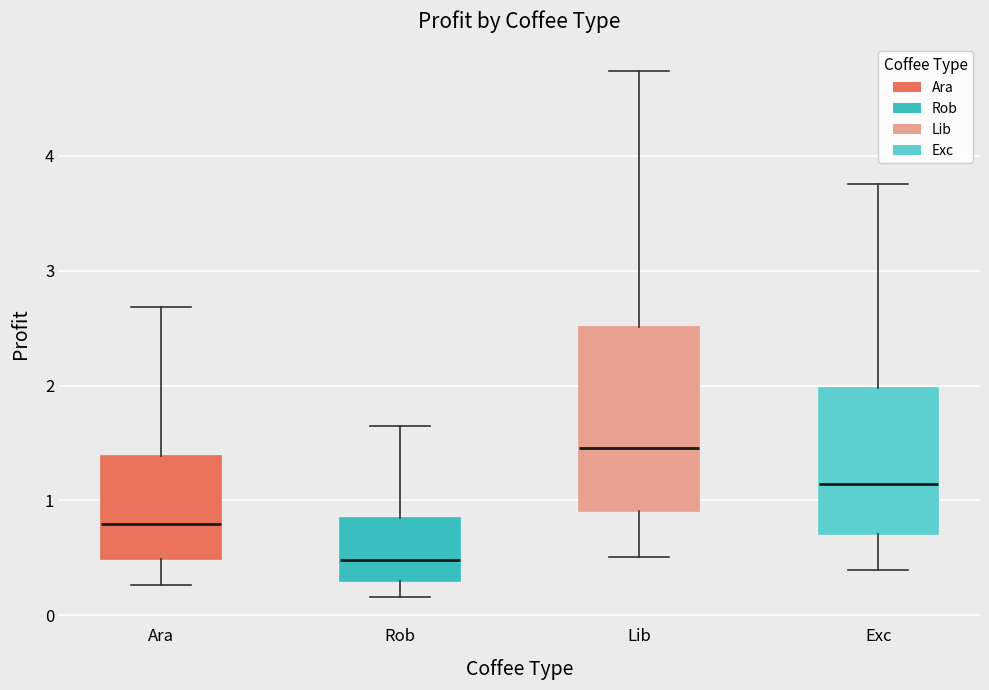

Which box is the tallest, from its lower edge to its upper edge?

Lib